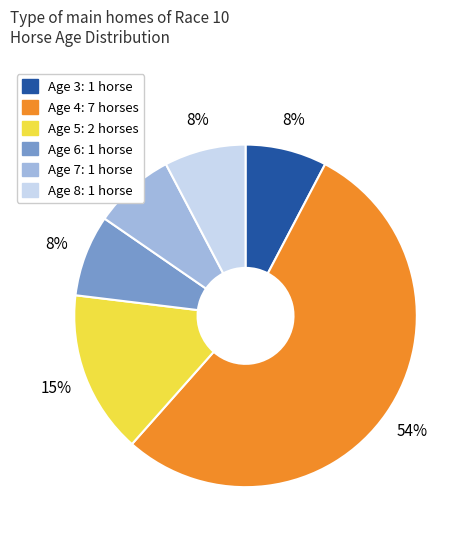

Approximately how many times larger is the value at Age 3 compared to Age 5?

0.5